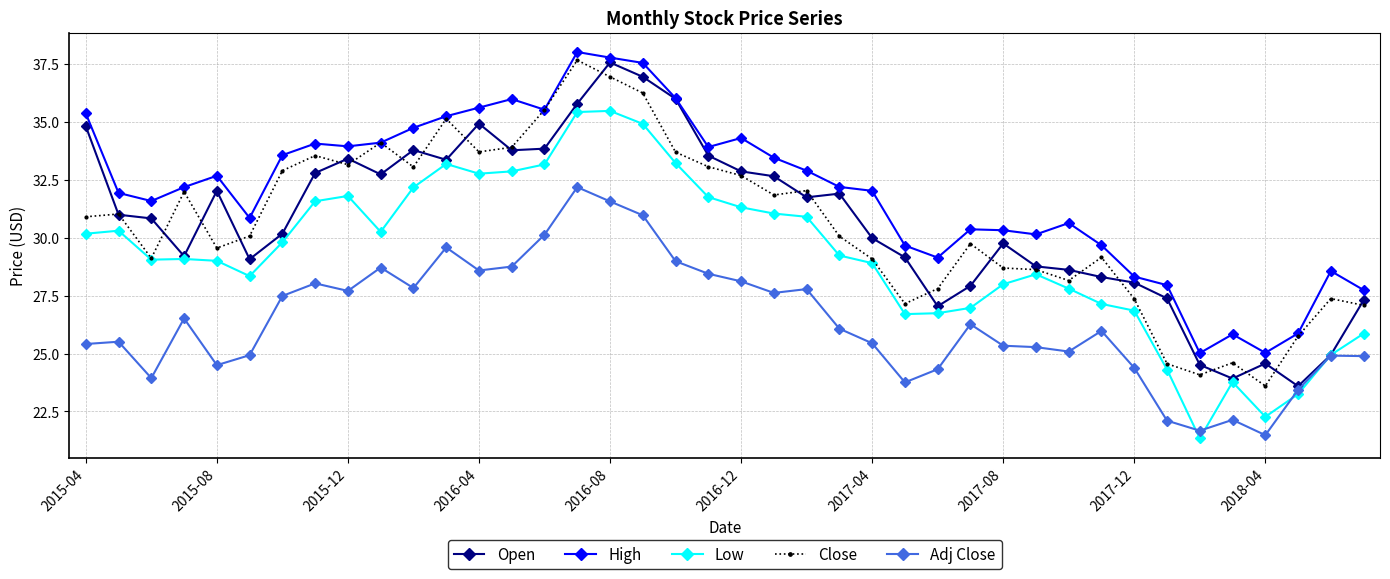

What are all the series names shown in the legend?

Open, High, Low, Close, Adj Close